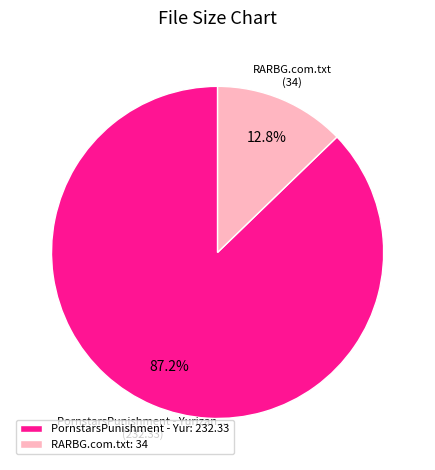

Is there a majority slice in this chart?

Yes